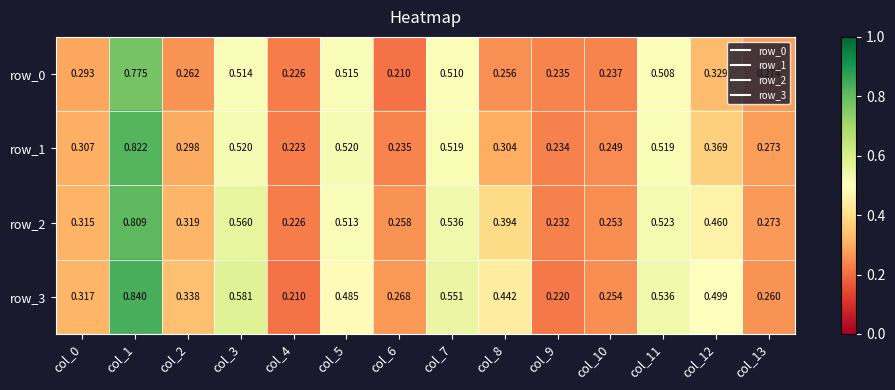

Which series has the widest spread of values?

row_3